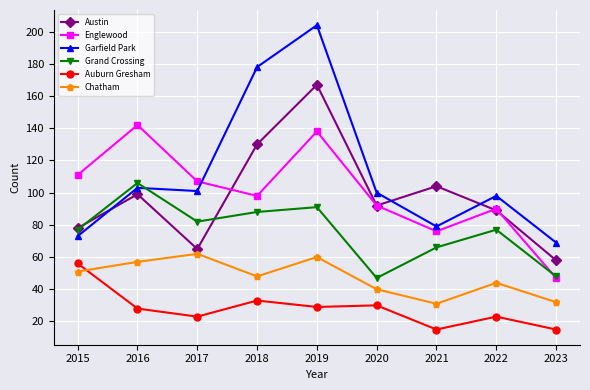

True or false: Auburn Gresham has a value of 15 at 2023.

True